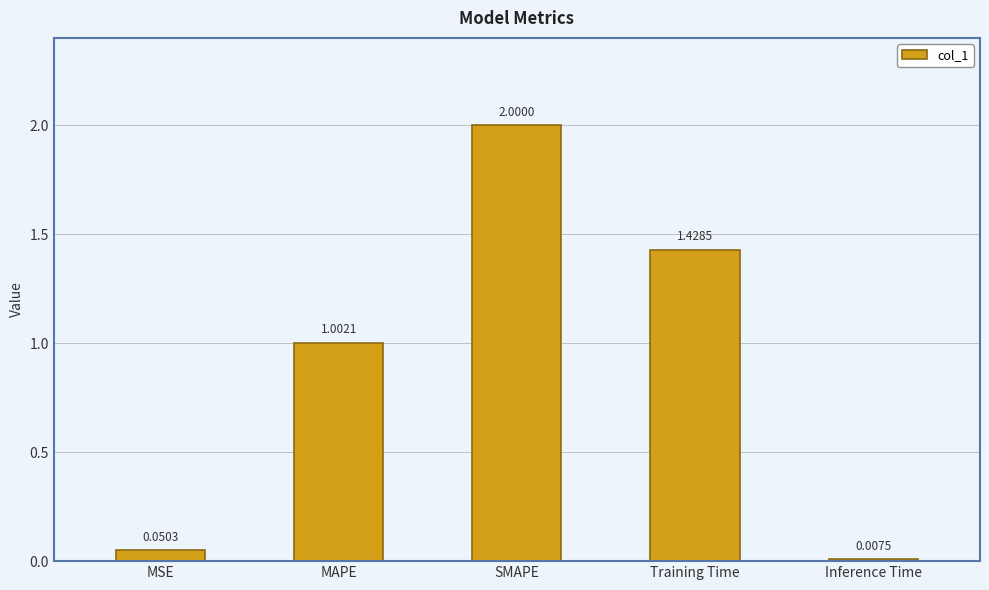

Rank the categories by value from lowest to highest.

Inference Time, MSE, MAPE, Training Time, SMAPE